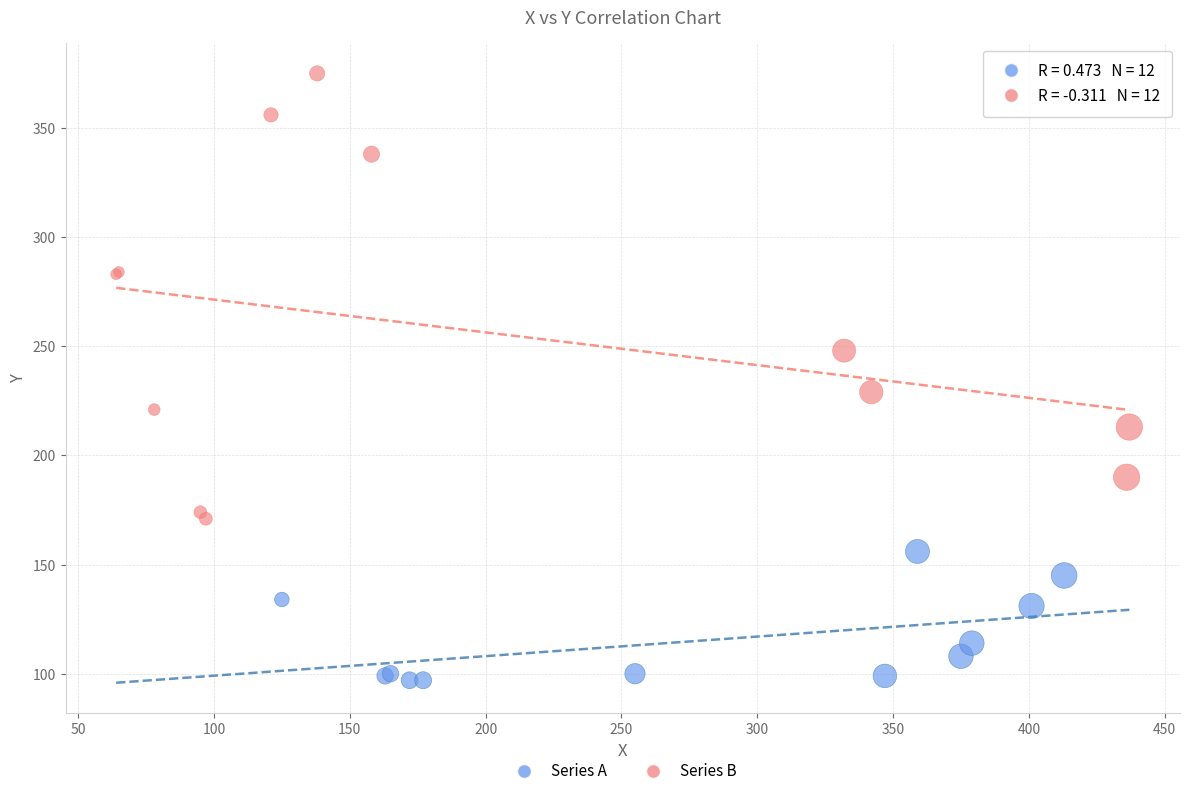

Which series contains the lowest Y value?

Series A